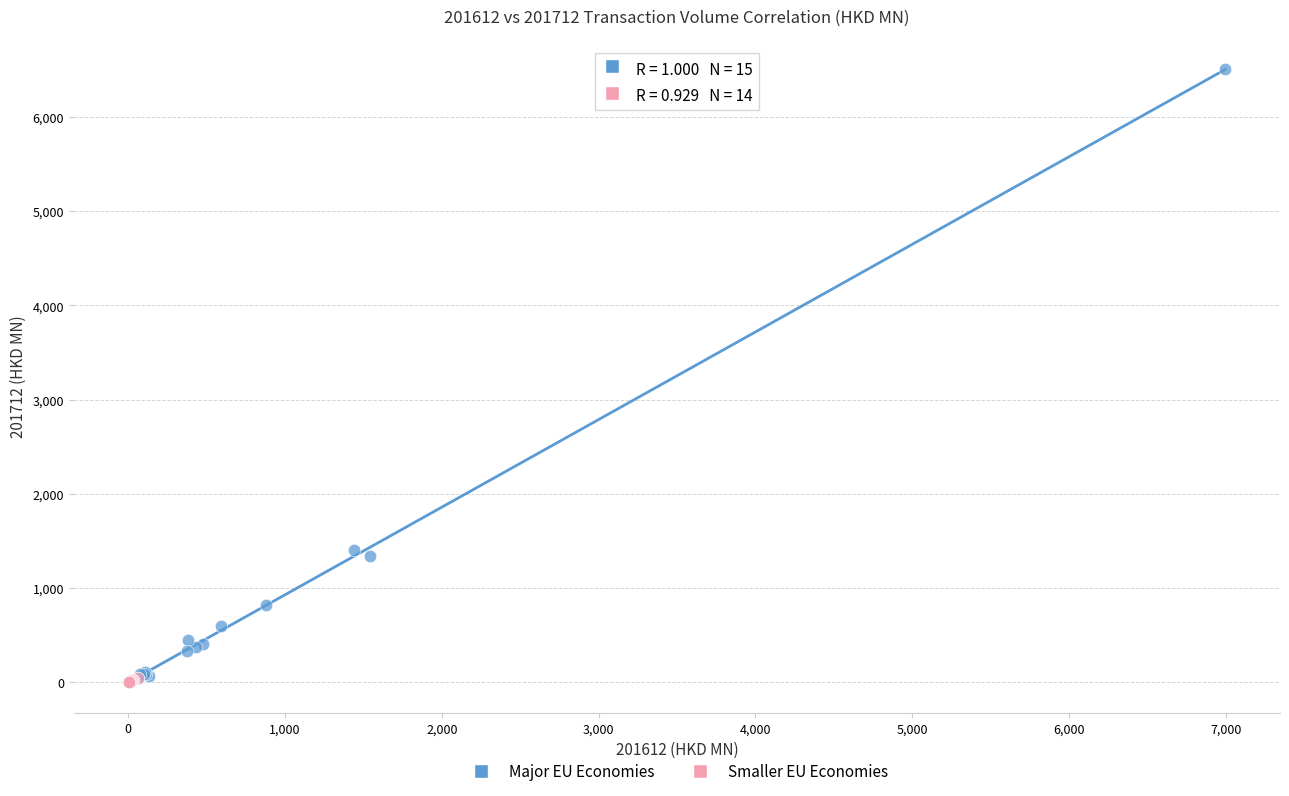

Which series reaches the maximum Y coordinate?

Major EU Economies